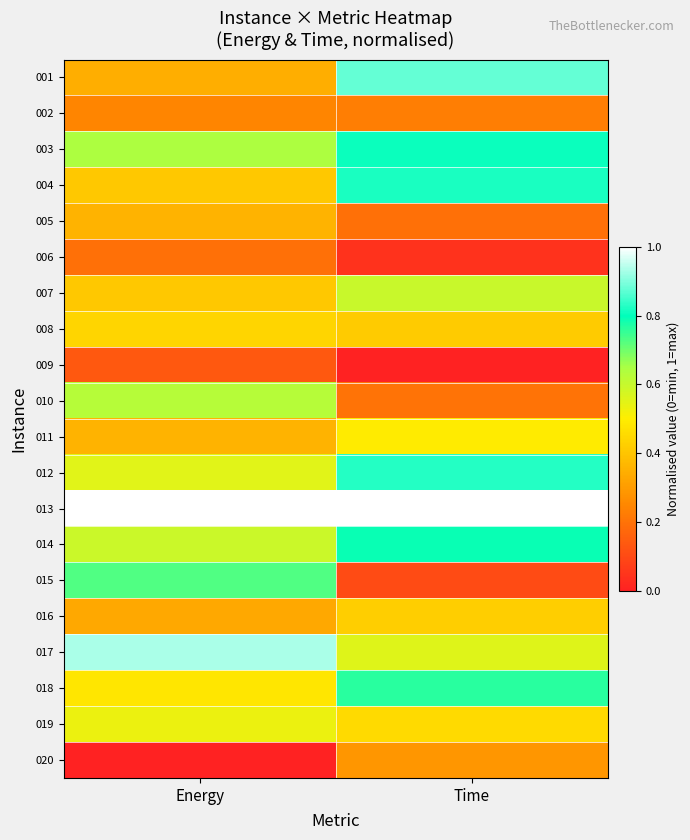

Between Energy and Time, which is larger?

Time